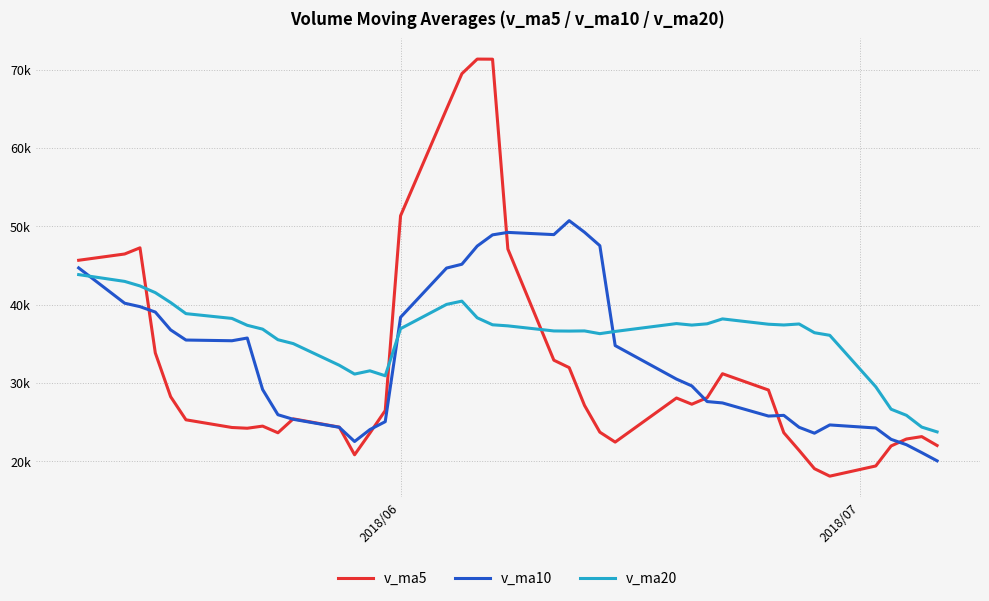

What are all the series names shown in the legend?

v_ma5, v_ma10, v_ma20